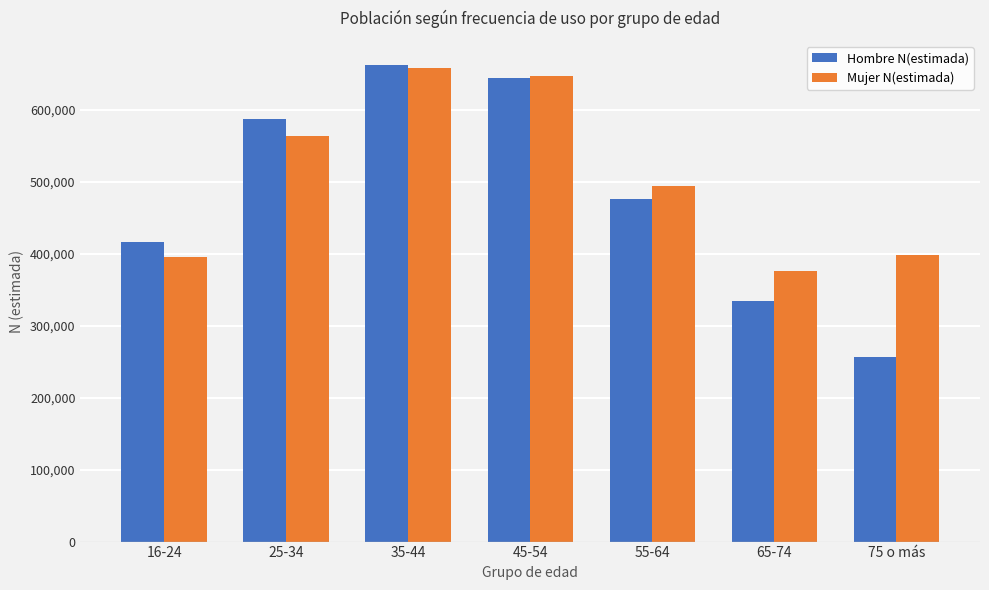

Reading left to right, what are all the values shown in this chart?

Hombre N(estimada): 416330	588353	663015	645034	476954	334330	256122
Mujer N(estimada): 395755	563544	658913	646938	494631	376750	398832